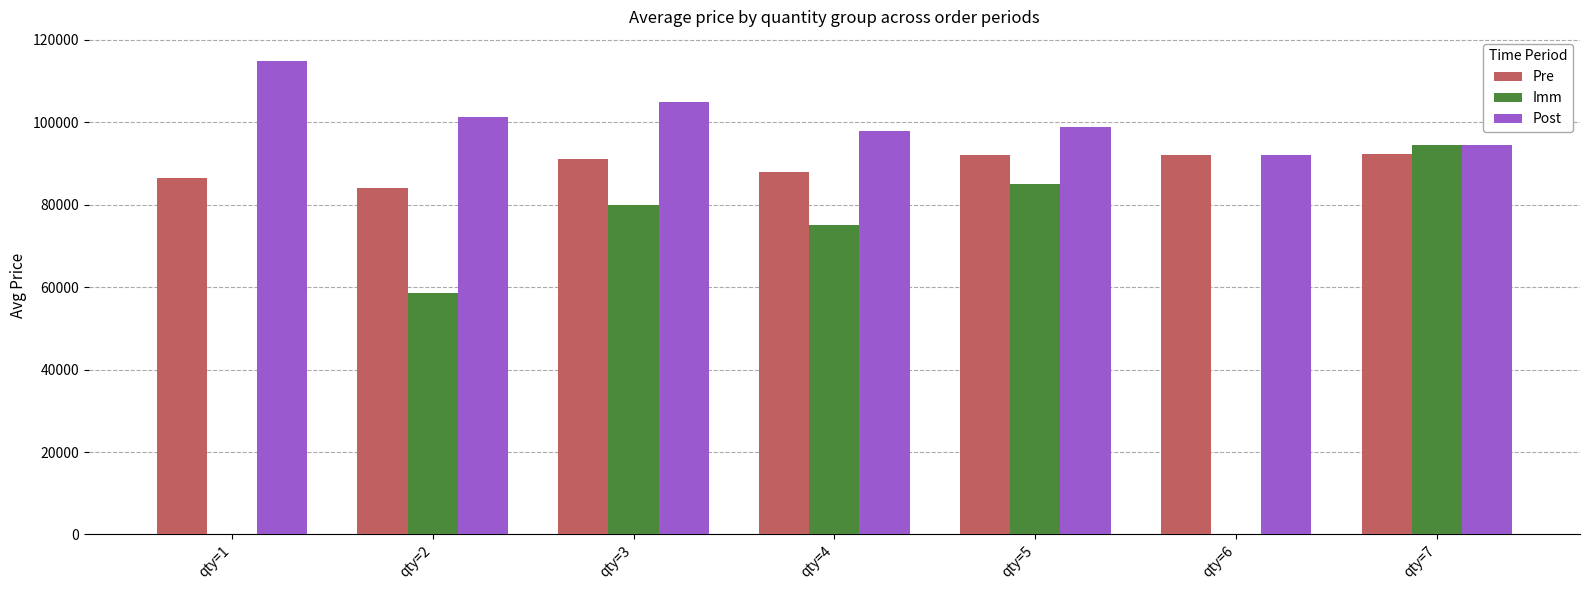

What is the sum of all Imm values?

393322